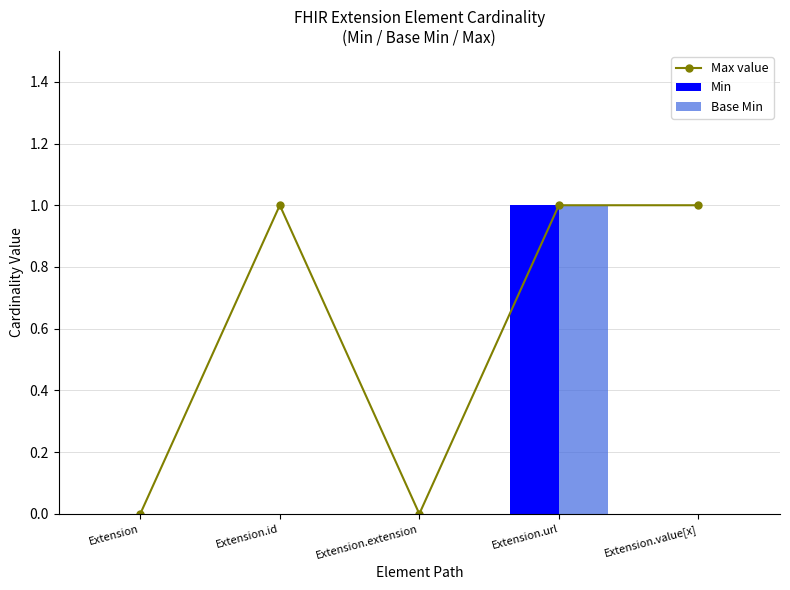

What is the difference between the maximum and minimum values in the Max value series?

1